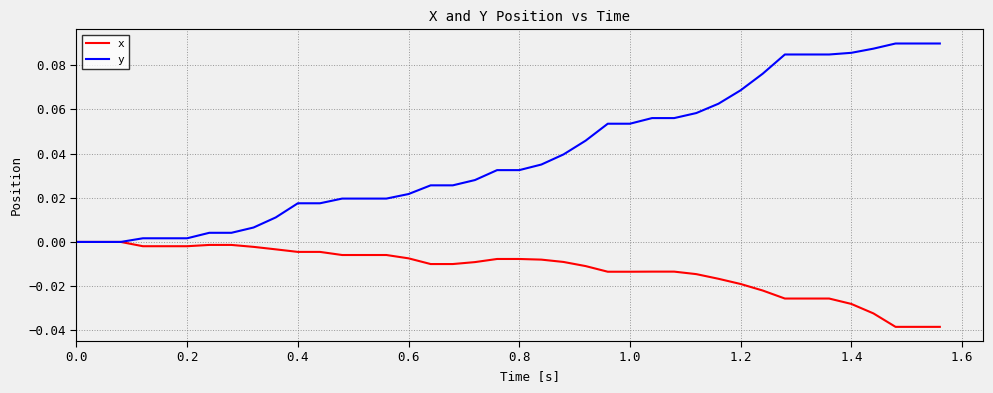

Is this an area chart (filled region under the line)?

No